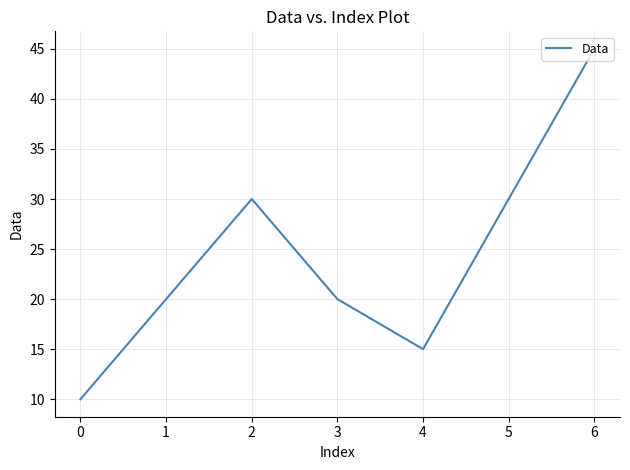

What is the ratio of the value at 2 to the value at 3?

1.5